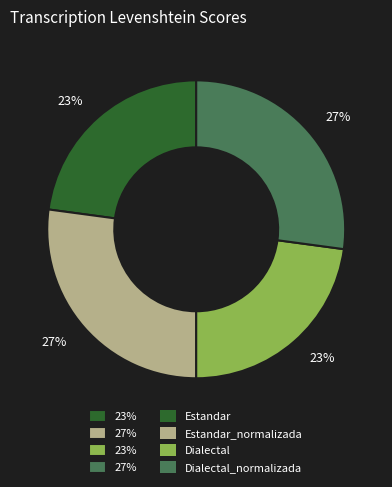

To the nearest percent, what is the difference between the largest and smallest slice percentages?

4%